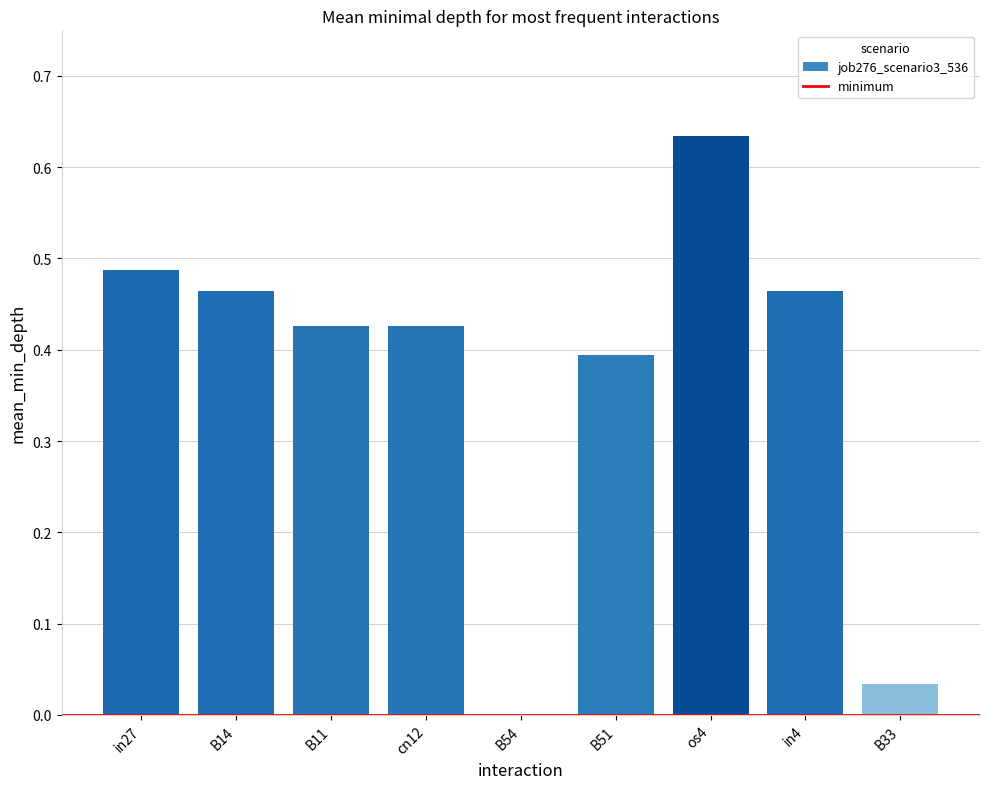

At which category does the chart reach its peak across all series?

os4